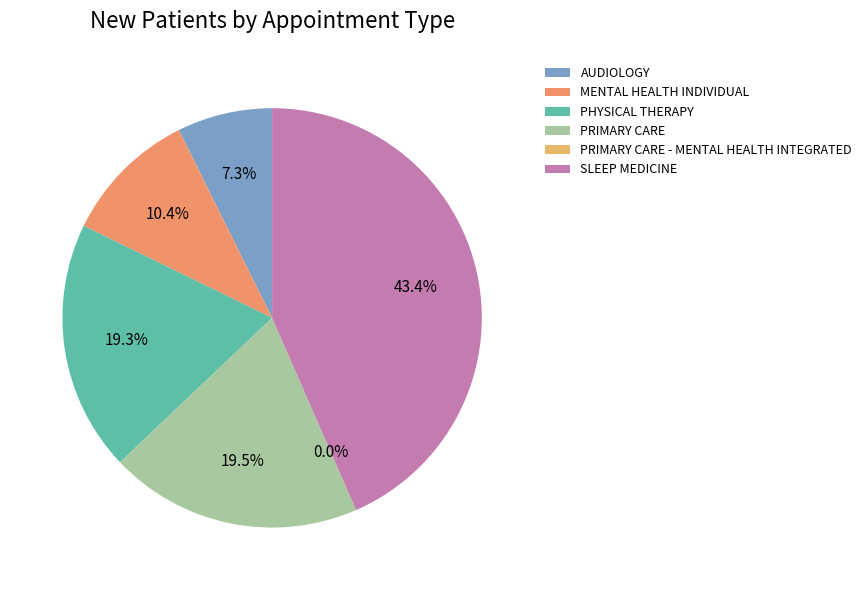

Is the sum of PRIMARY CARE and SLEEP MEDICINE greater than half?

Yes